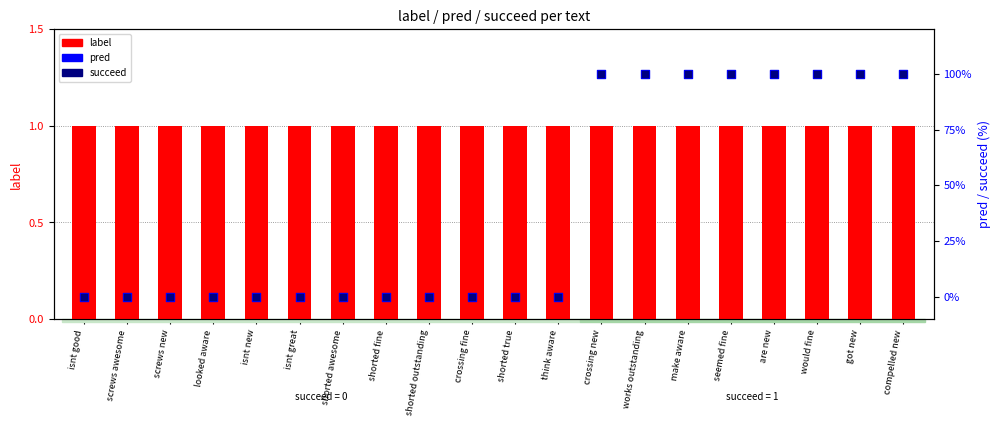

What is the total value across all series at screws awesome?

1